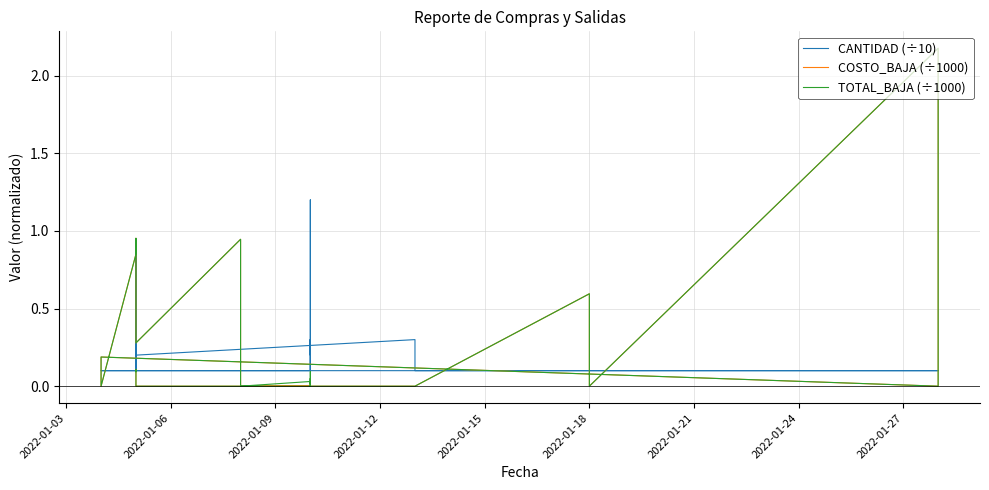

Which series ends up on top after the final intersection of COSTO_BAJA (÷1000) and CANTIDAD (÷10)?

CANTIDAD (÷10)